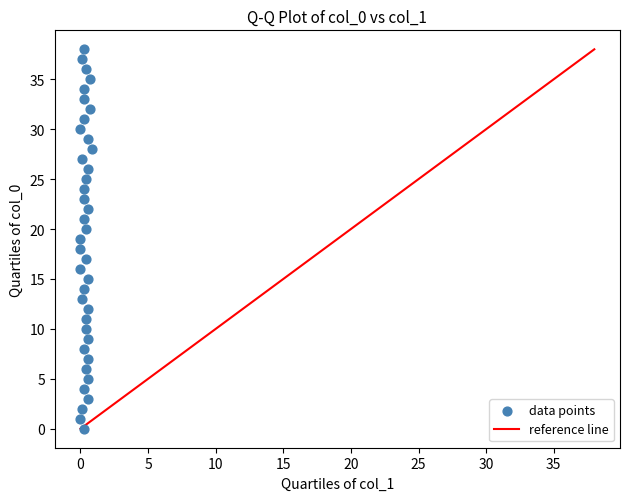

What is the range of Y values (max minus min)?

38